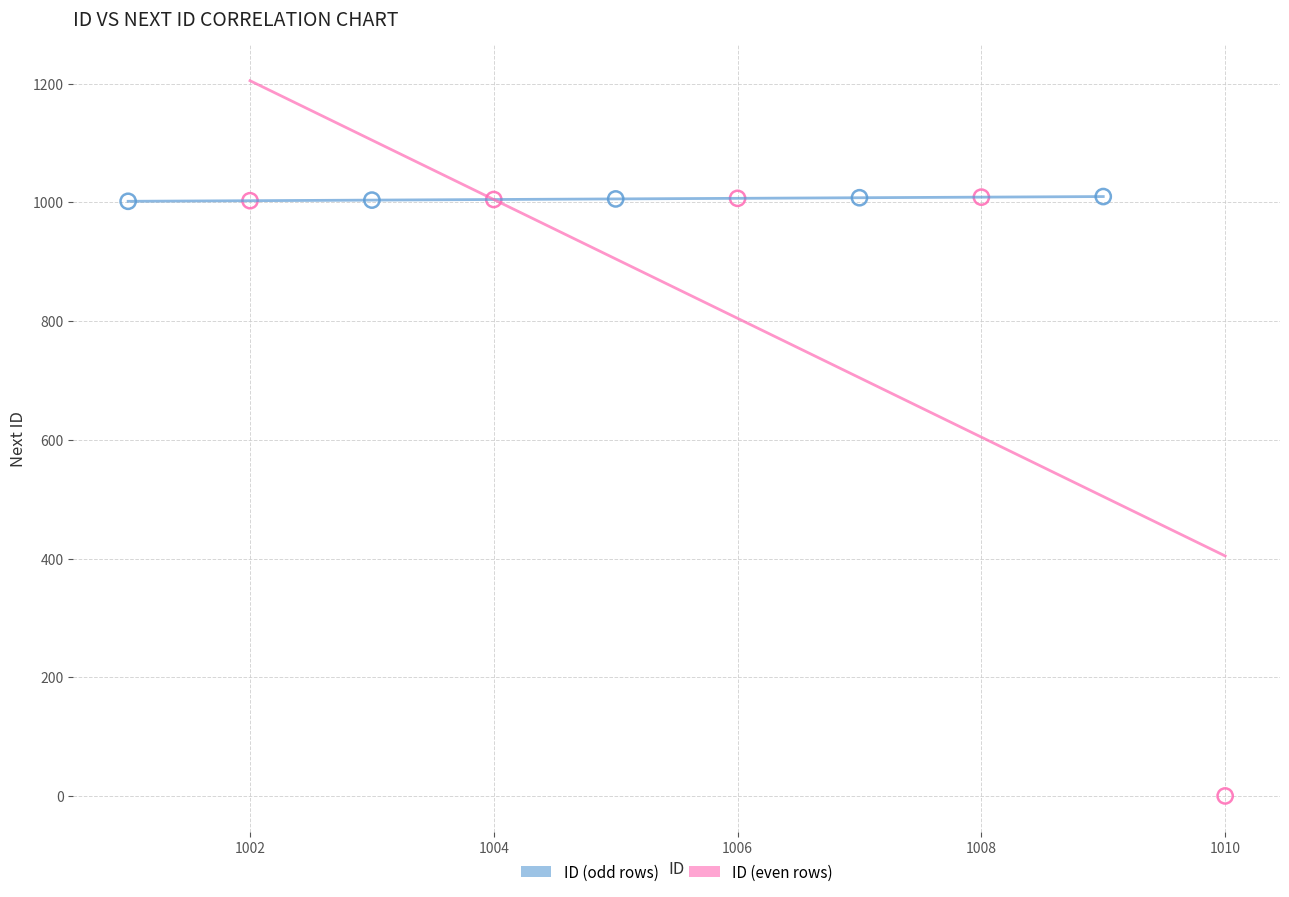

What are all the series names shown in the legend?

ID (odd rows), ID (even rows)